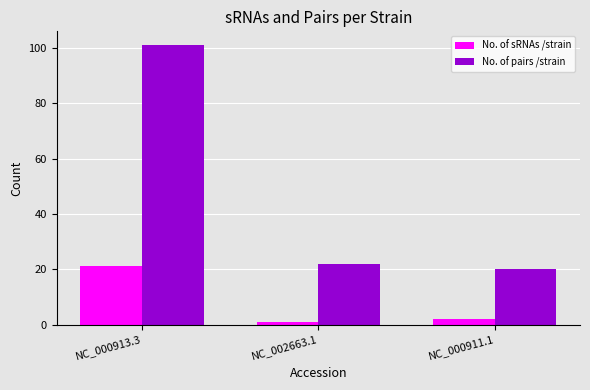

True or false: No. of sRNAs /strain has a value of 2 at NC_000911.1.

True